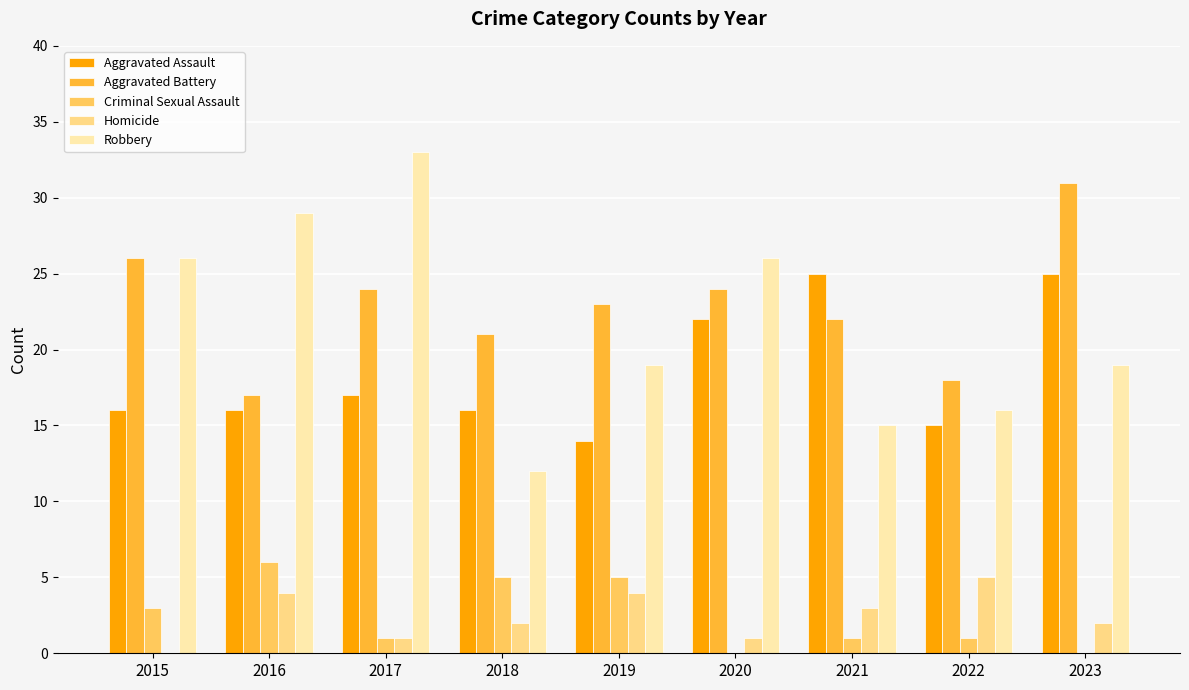

What is the highest value of the Robbery series?

33